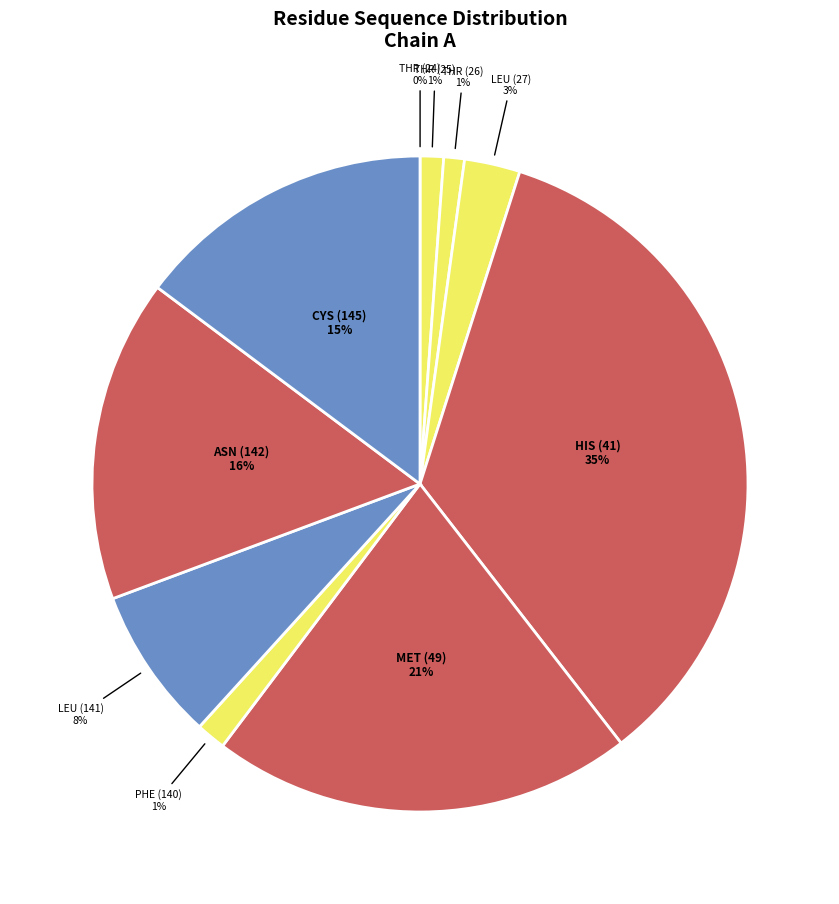

Is there any slice that represents more than half of the pie?

No